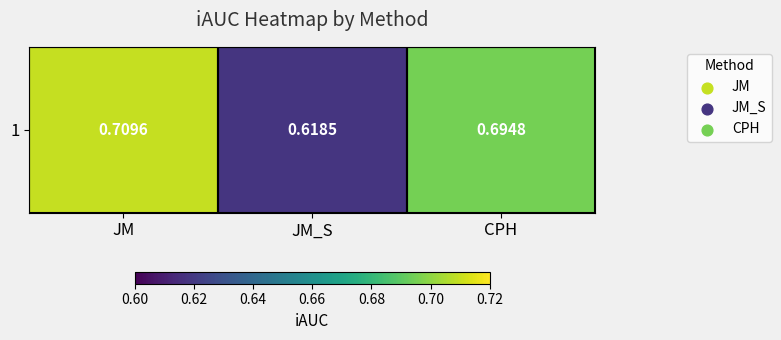

Which label corresponds to the smallest value in the chart?

JM_S